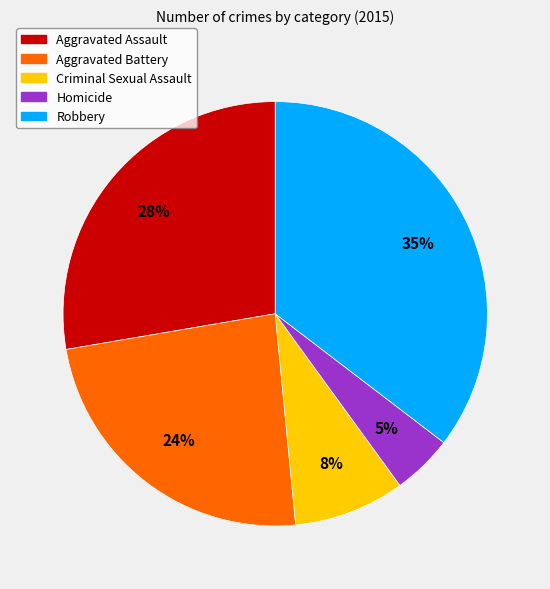

Rank the categories by value from lowest to highest.

Homicide, Criminal Sexual Assault, Aggravated Battery, Aggravated Assault, Robbery